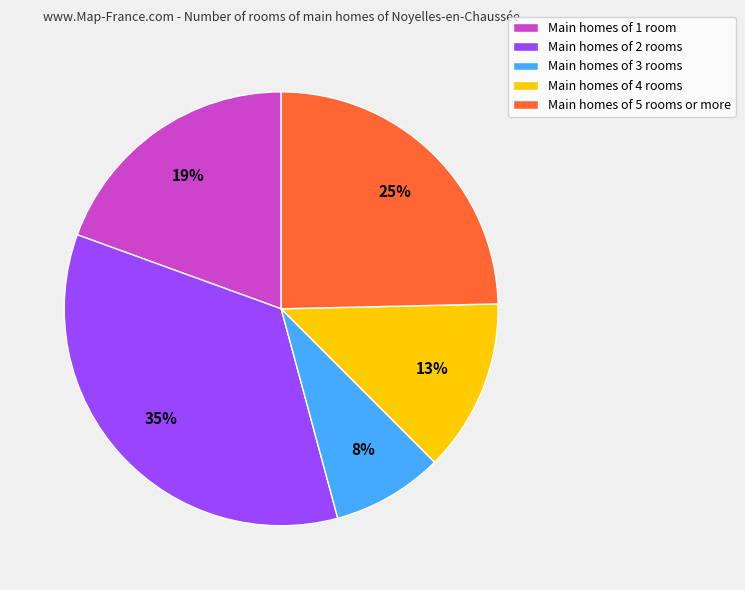

Which has a higher value, Main homes of 5 rooms or more or Main homes of 1 room?

Main homes of 5 rooms or more